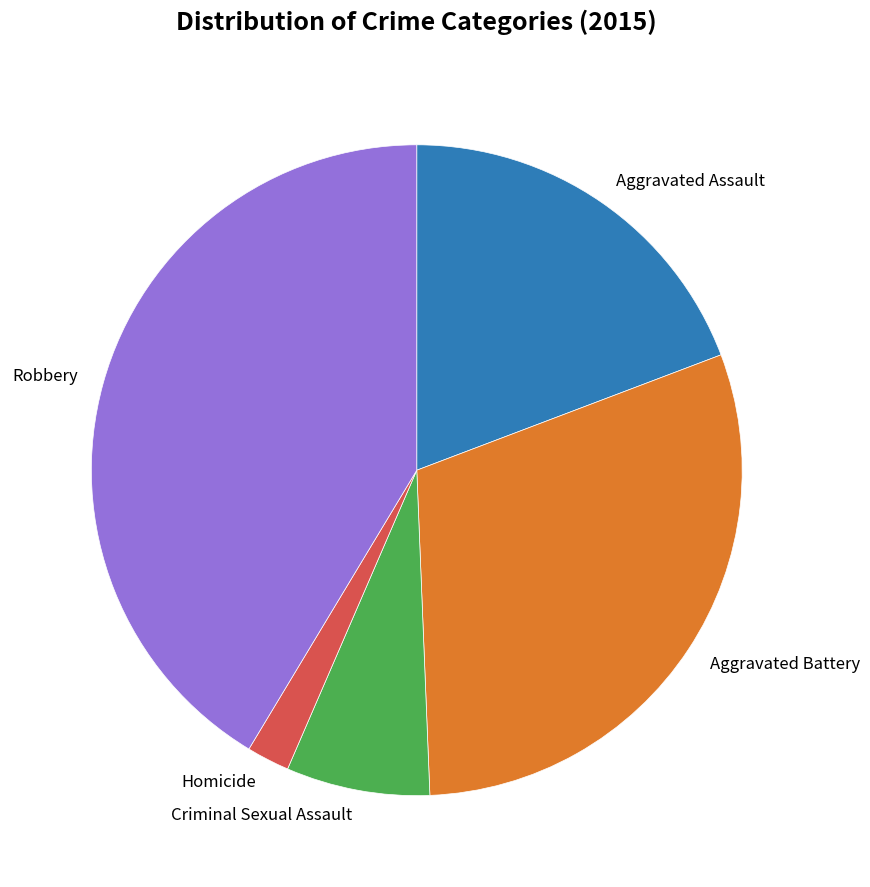

Which has a higher value, Homicide or Criminal Sexual Assault?

Criminal Sexual Assault